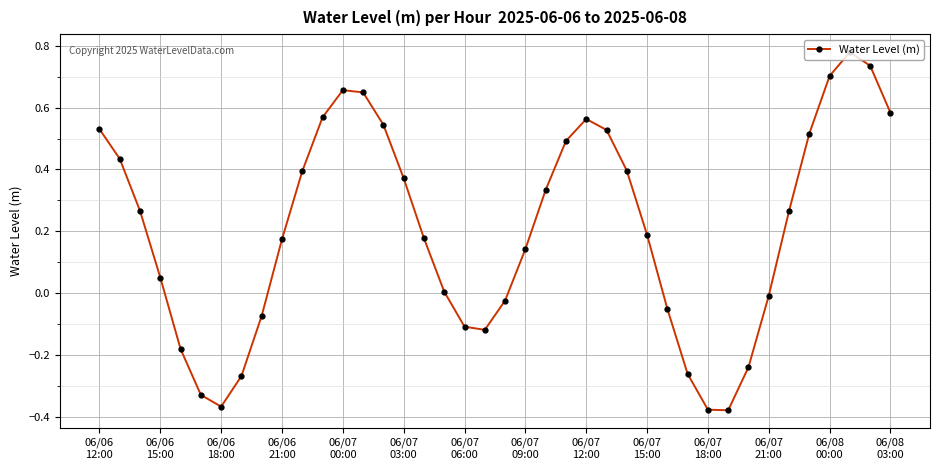

What is the difference between the second highest and second lowest values?

1.1